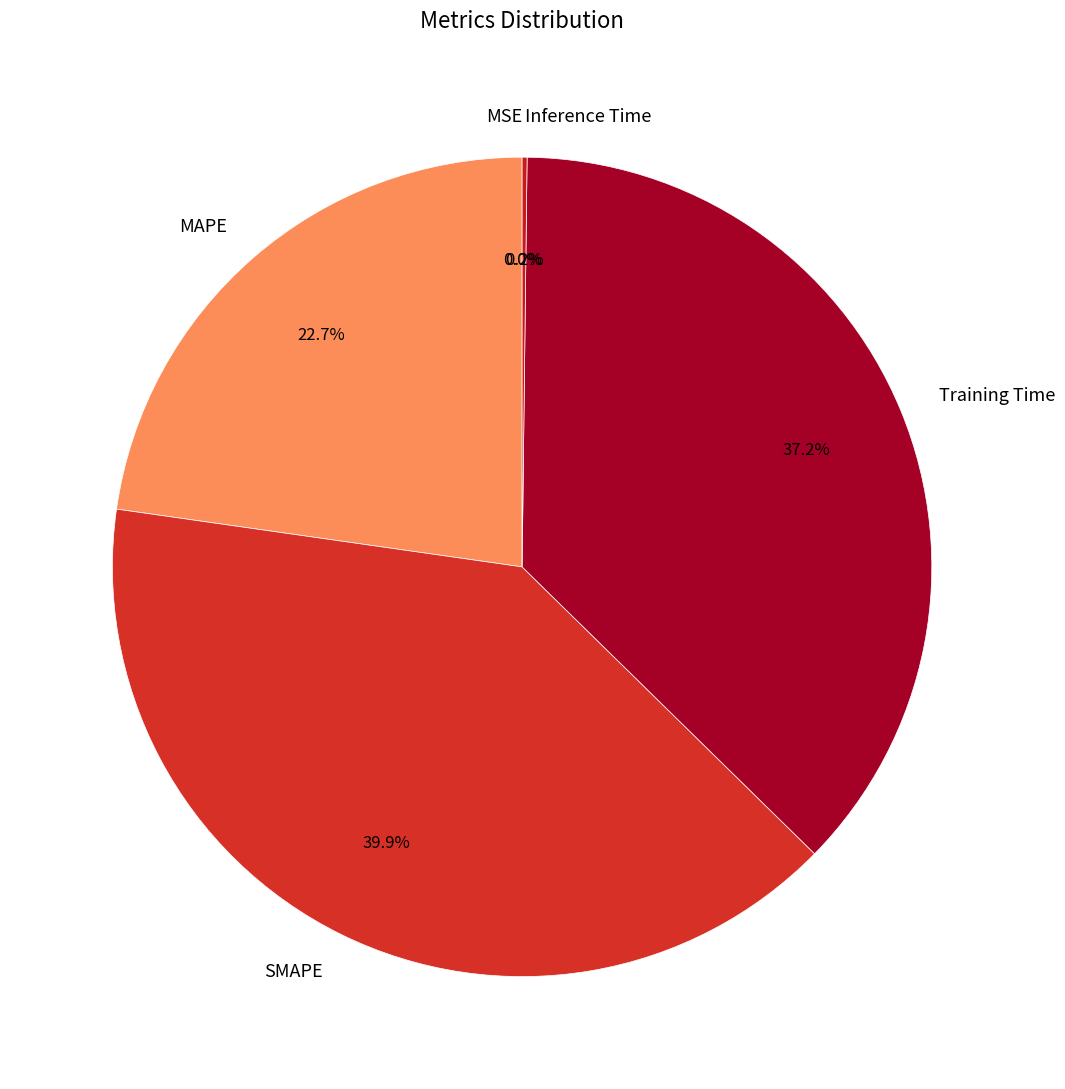

Is SMAPE the majority of the pie?

No